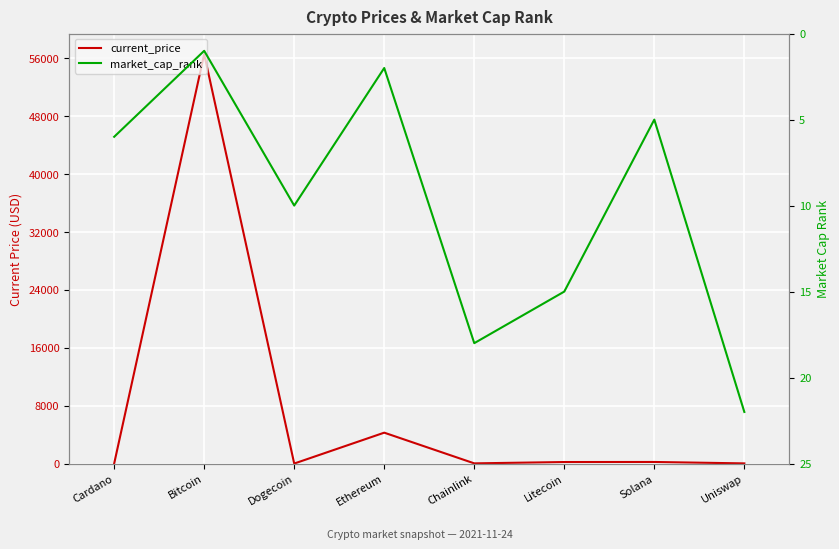

Reading right to left, list all the values displayed in this chart.

current_price: Uniswap=21.8	Solana=218.8	Litecoin=210.9	Chainlink=26.4	Ethereum=4269.1	Dogecoin=0.2	Bitcoin=56597.0	Cardano=1.7
market_cap_rank: Uniswap=22.0	Solana=5.0	Litecoin=15.0	Chainlink=18.0	Ethereum=2.0	Dogecoin=10.0	Bitcoin=1.0	Cardano=6.0